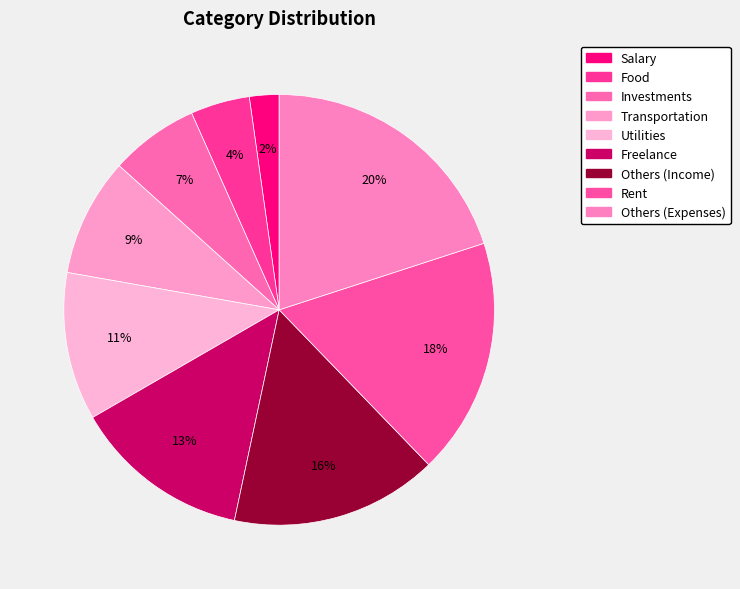

How much of the chart is everything except Transportation?

91.1%